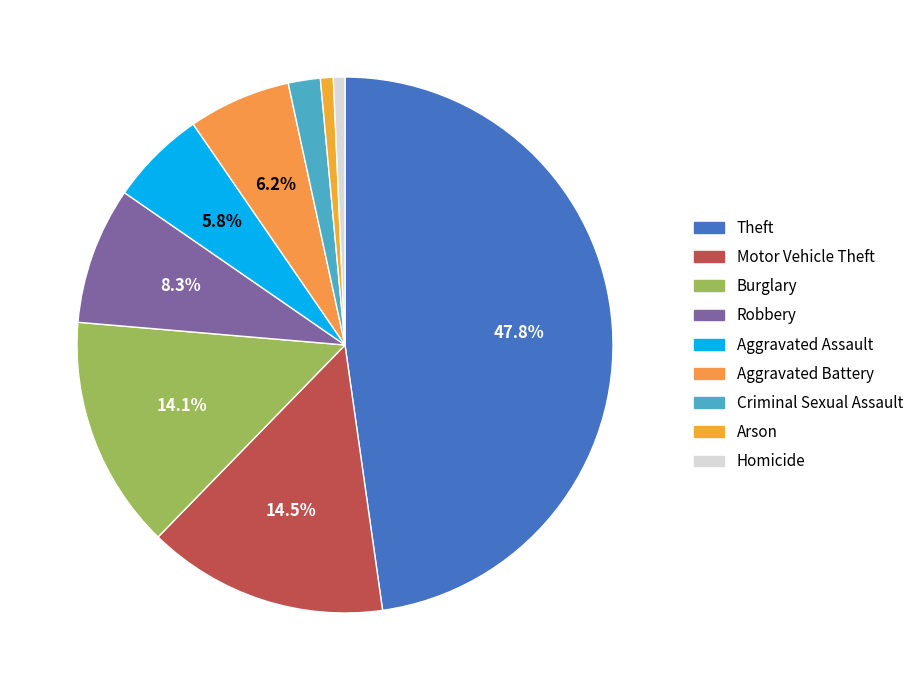

What is the largest slice in the pie chart?

Theft